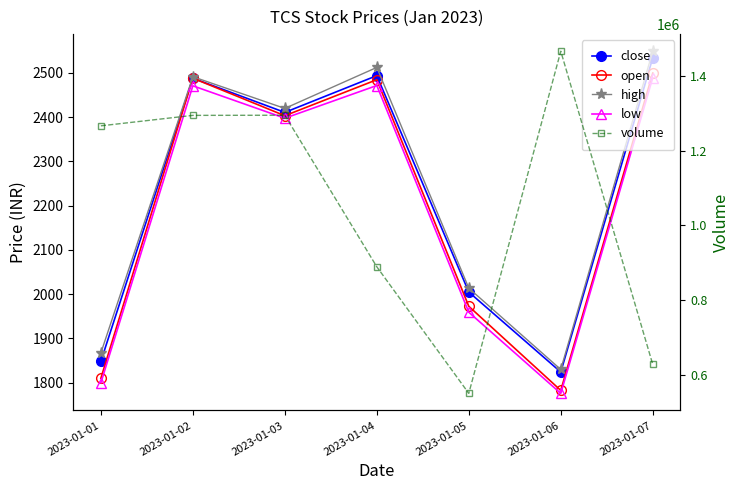

How many data points in low are less than 2397?

3